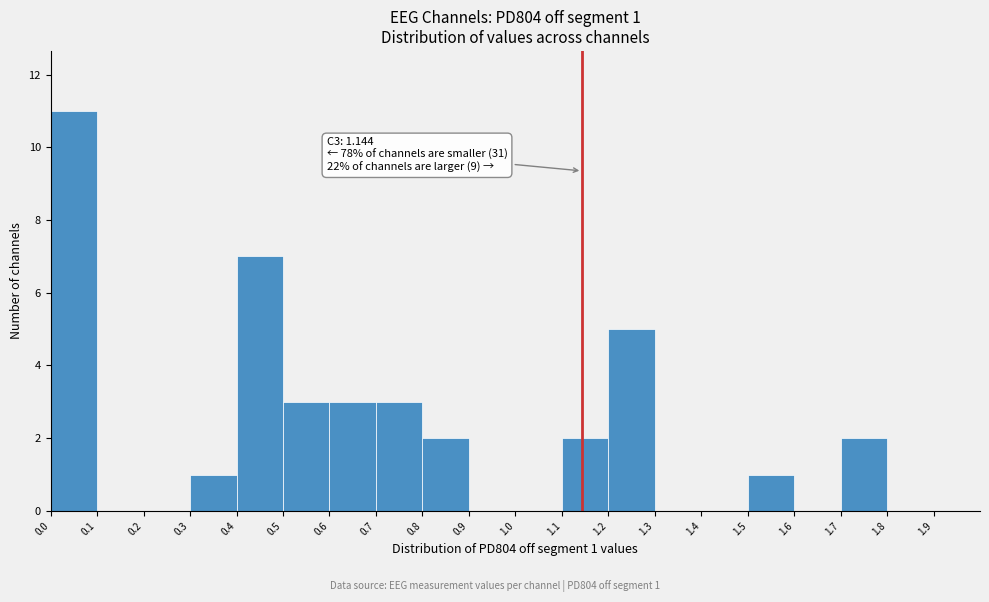

Over which range of the x-axis is the bar tallest?

0.0 to 0.1